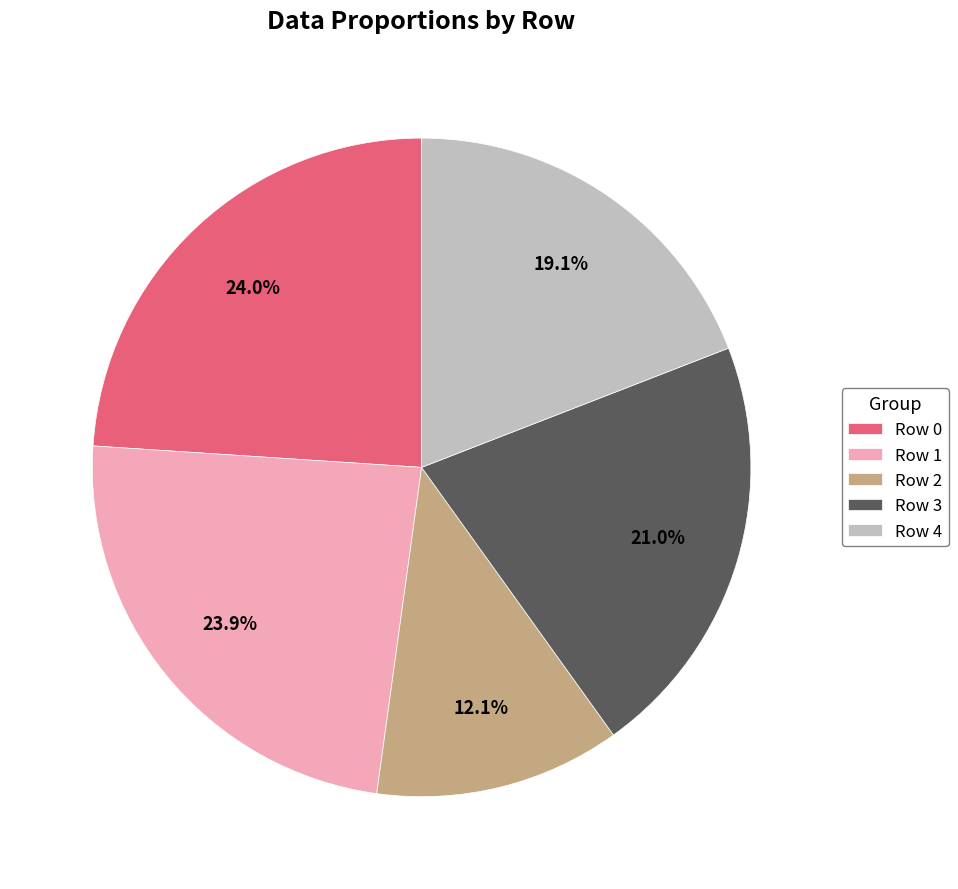

Which category has the smallest portion of the pie?

Row 2